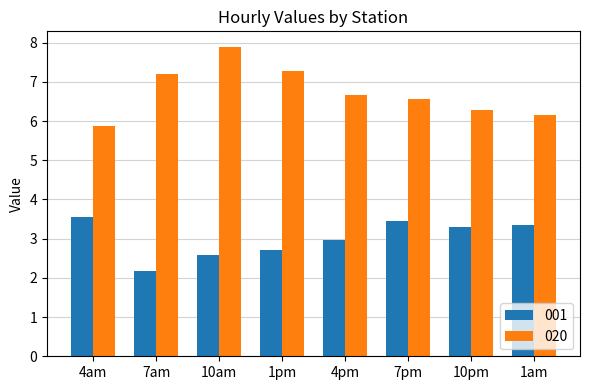

Which series has the largest total across all categories?

020